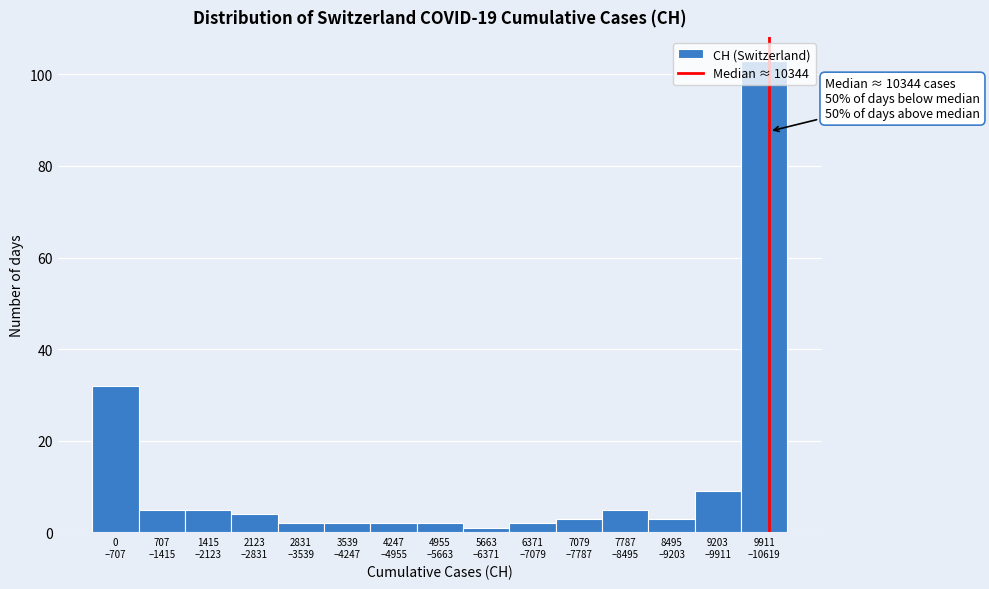

What is the difference between the second highest and minimum values?

31